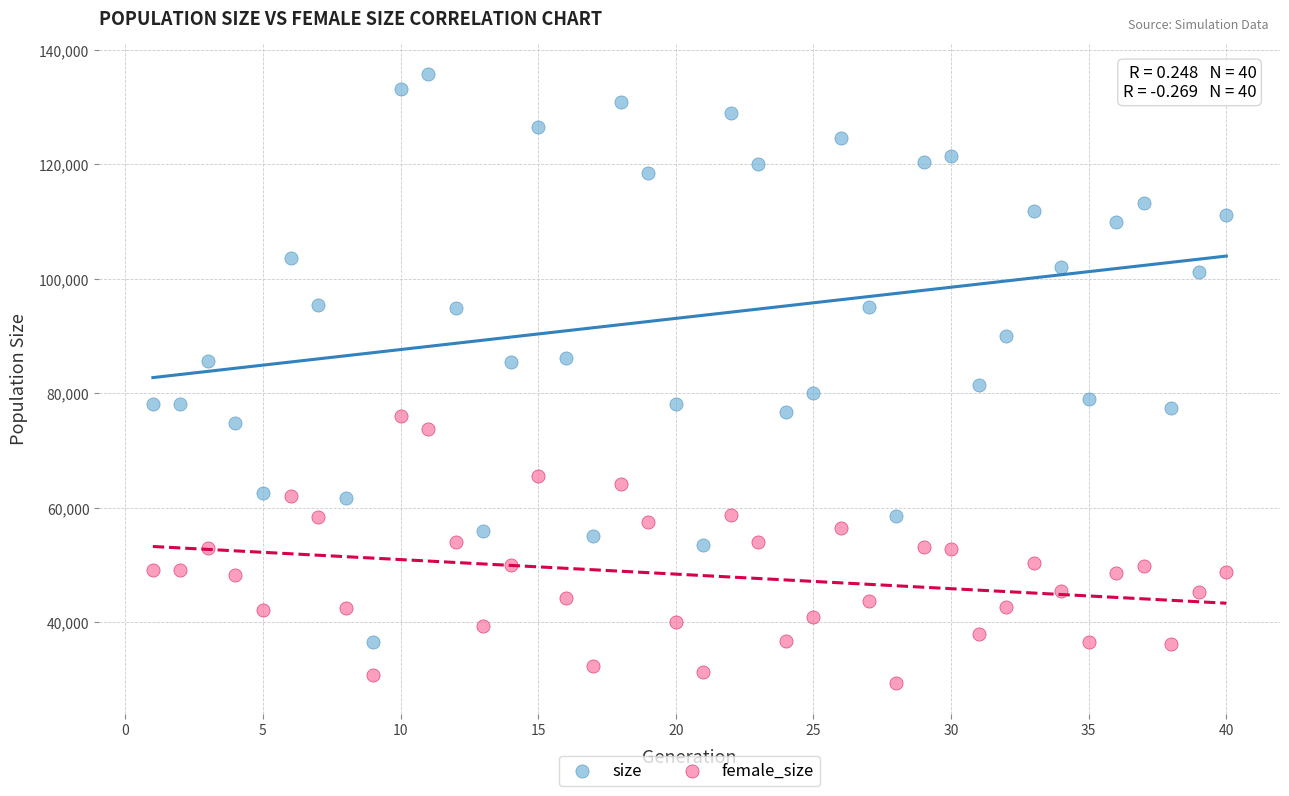

Across all data points, what is the range of Y values (max minus min)?

106414